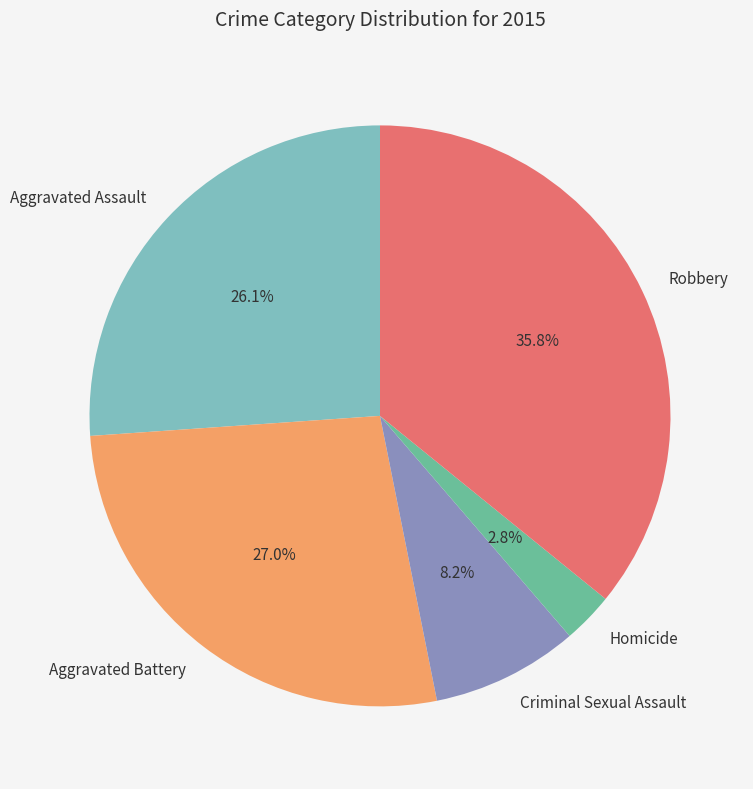

To the nearest percent, what is the combined percentage of Robbery and Aggravated Battery?

63%